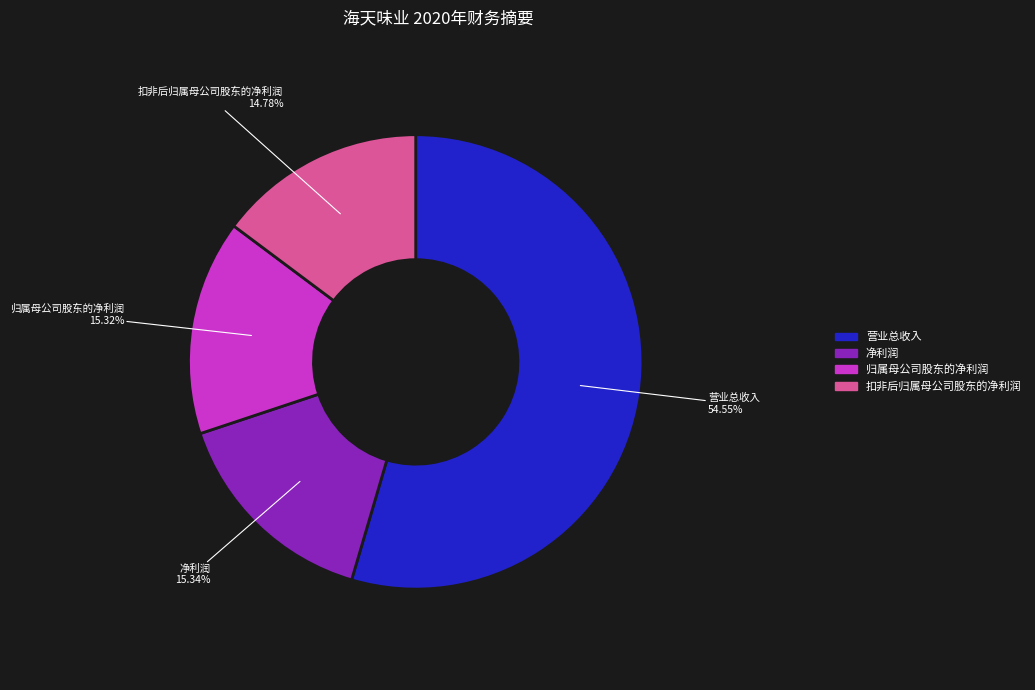

Is there any slice that represents more than half of the pie?

Yes